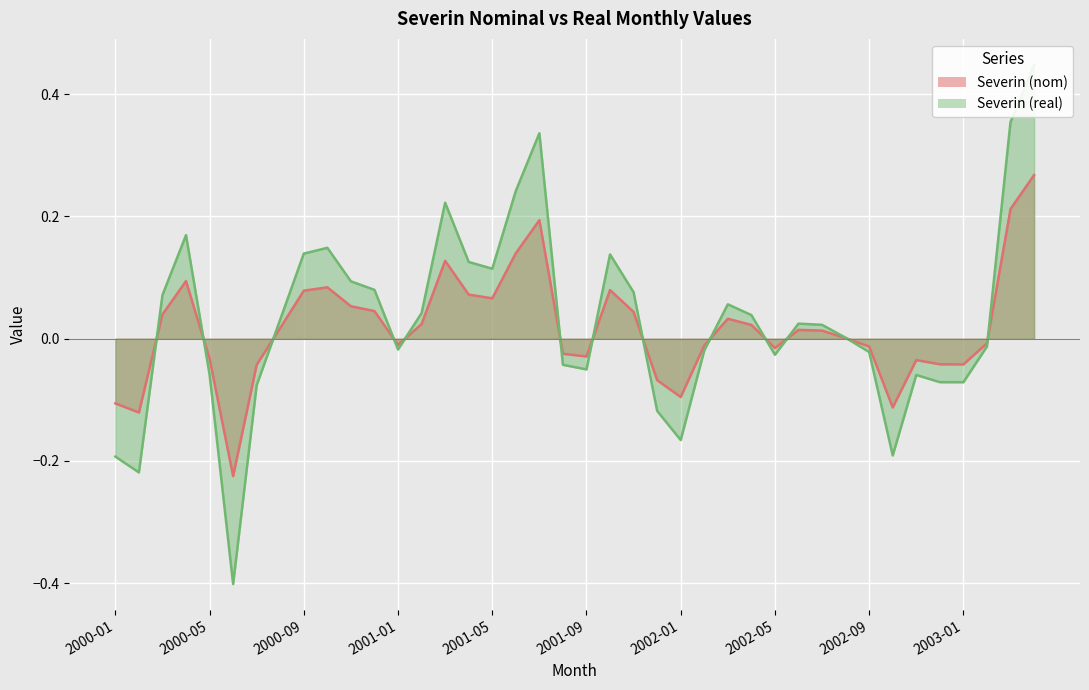

How many lines are shown in the chart?

2